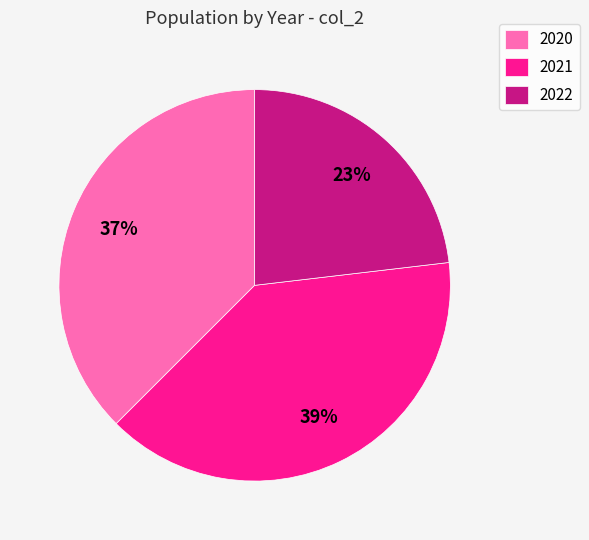

Is it true that 2020 is 47% of the pie?

False